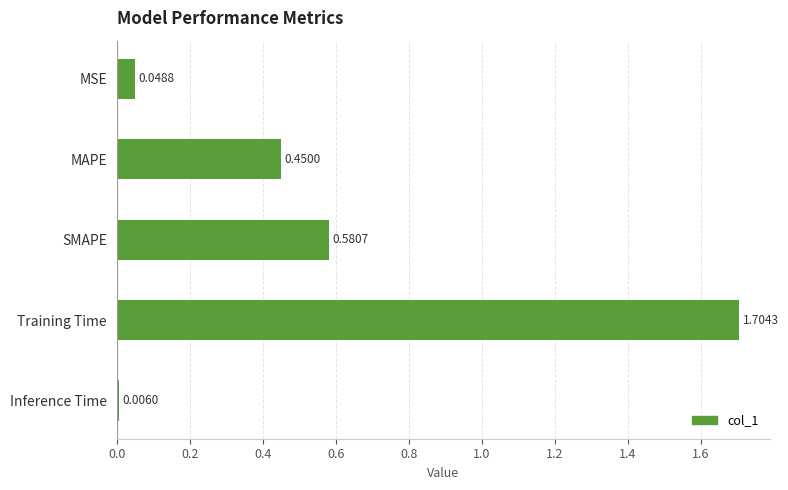

Which has a higher value, SMAPE or Training Time?

Training Time